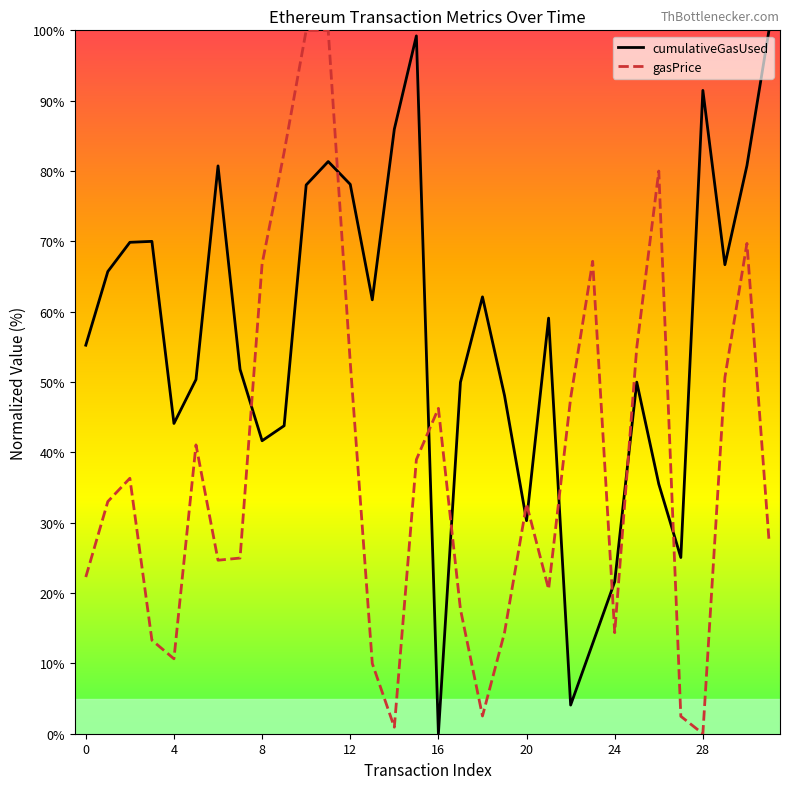

What is the average value of the gasPrice series?

37.7